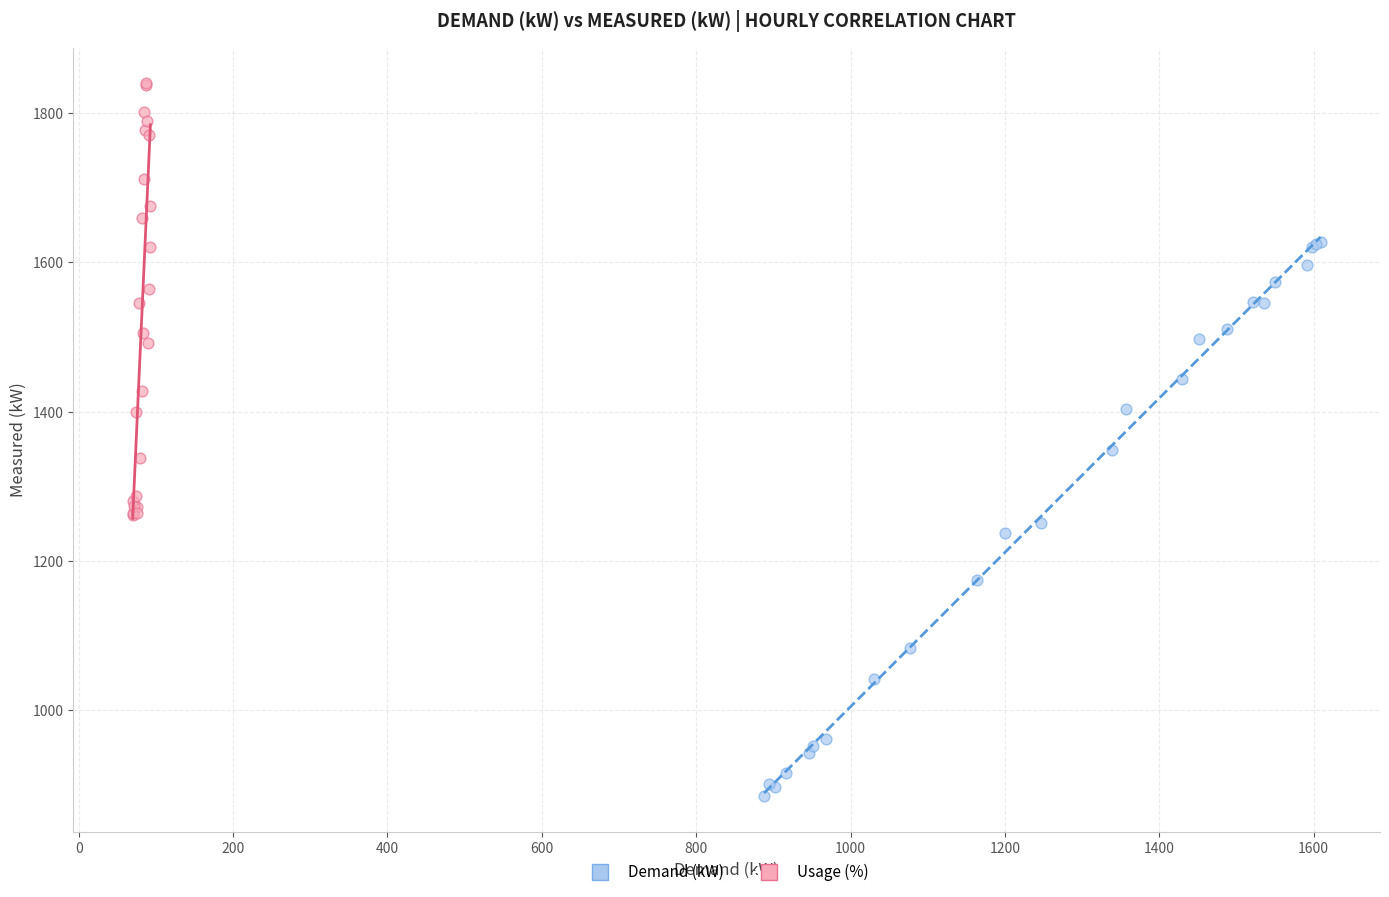

Which series has the largest Y range (max minus min)?

Demand (kW)